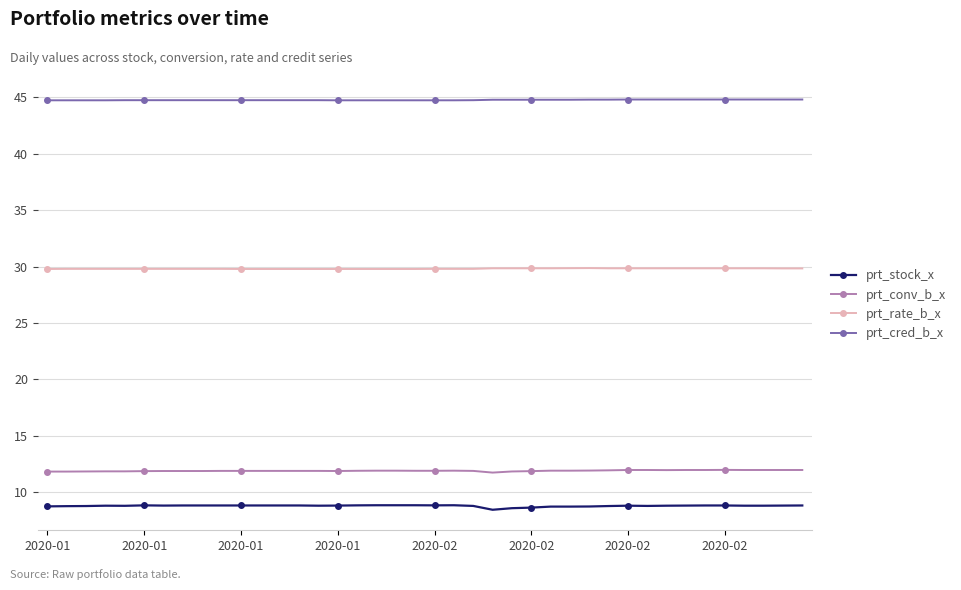

At how many categories does at least one series exceed 23?

40